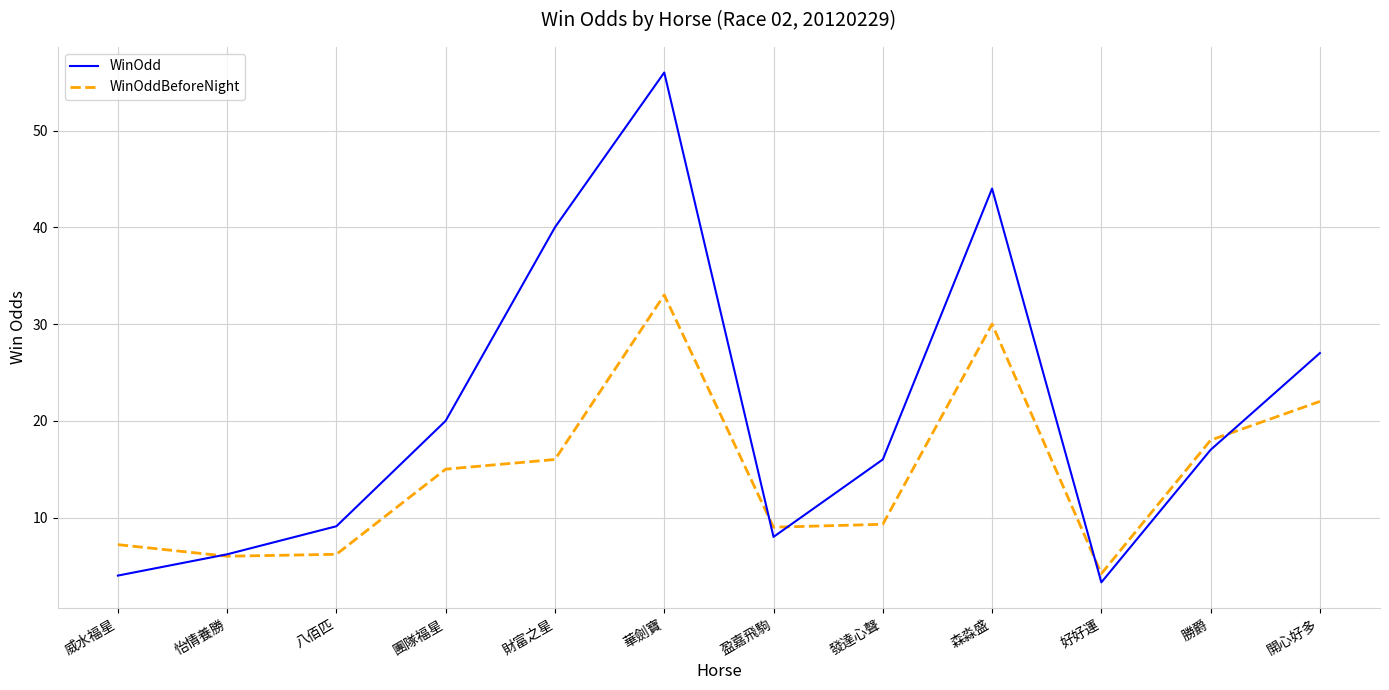

True or false: WinOddBeforeNight has a value of 9.0 at 盈嘉飛駒.

True